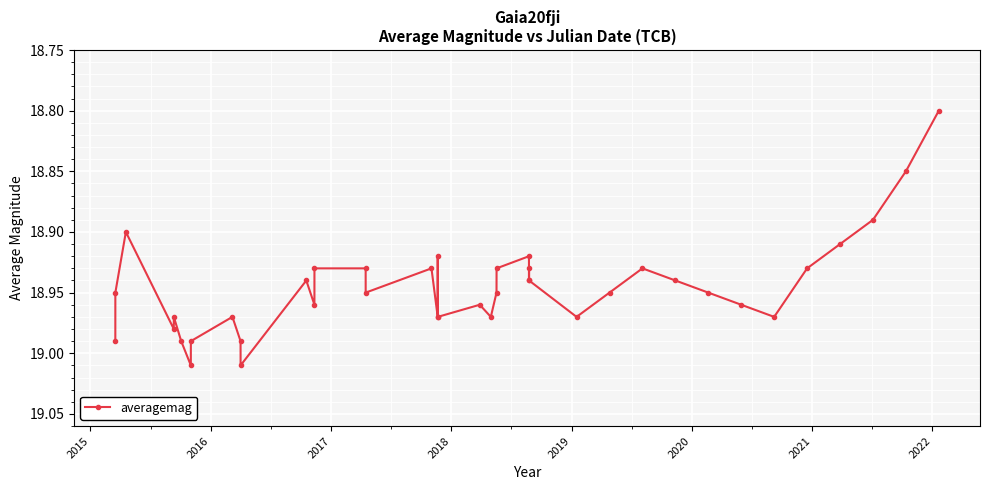

Does the chart display data point markers on the line(s)?

Yes